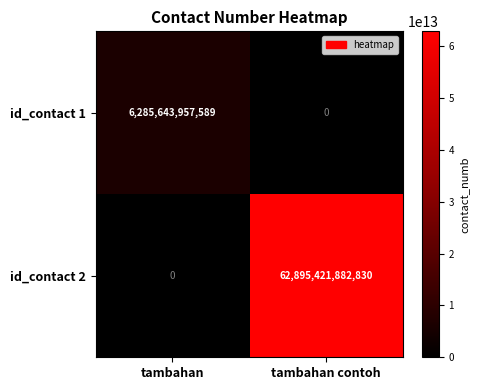

At which label does id_contact 2 reach its peak?

tambahan contoh